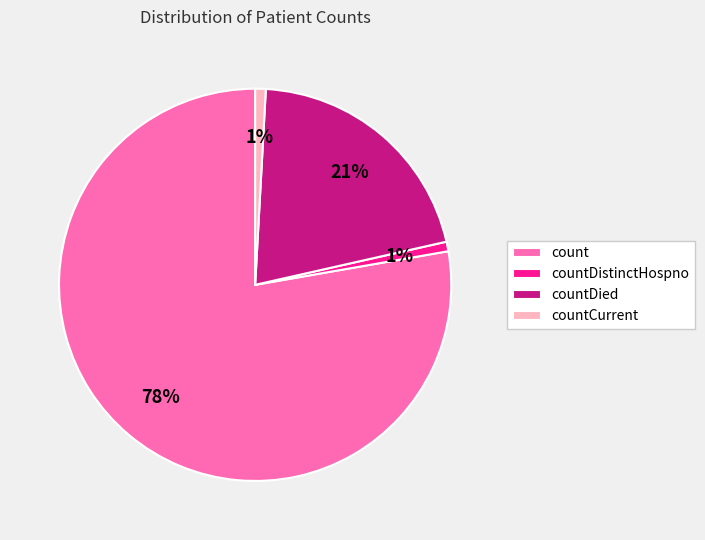

To the nearest percent, what is the combined percentage of countDistinctHospno and countCurrent?

2%